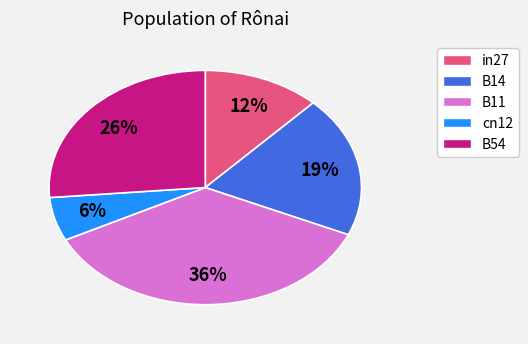

The B54 slice represents 18% of the pie. True or false?

False